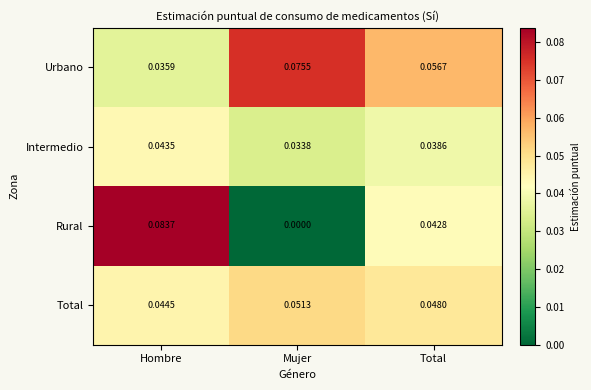

At which category is the sum across all series the highest?

Hombre